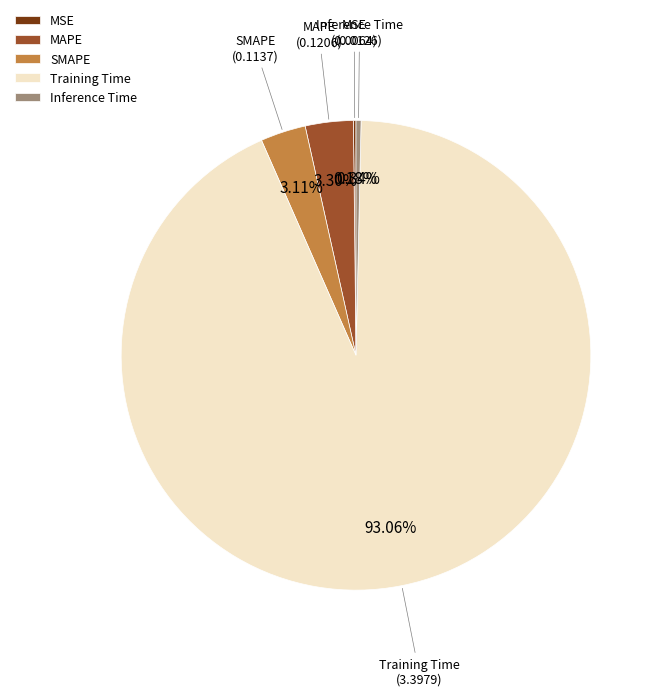

Do Inference Time and Training Time together represent more than half of the pie?

Yes